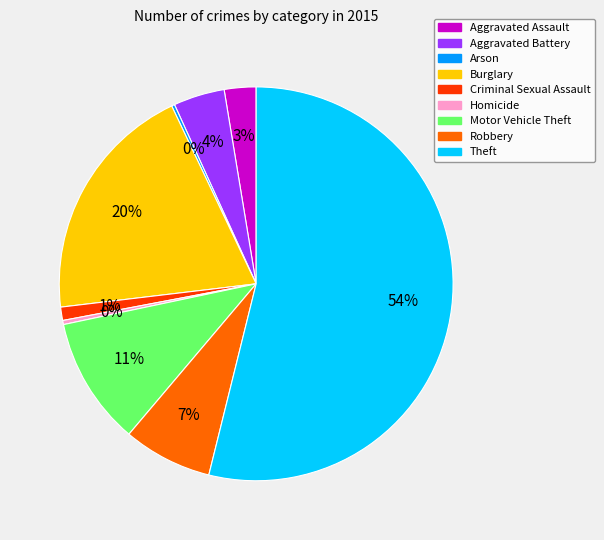

Does any single category account for the majority?

Yes